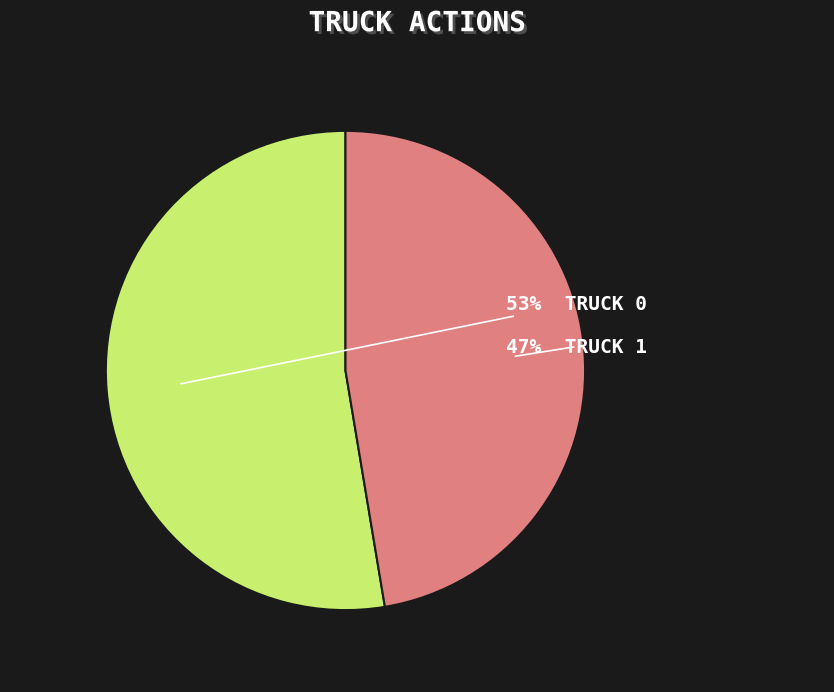

Is there any slice that represents more than half of the pie?

Yes